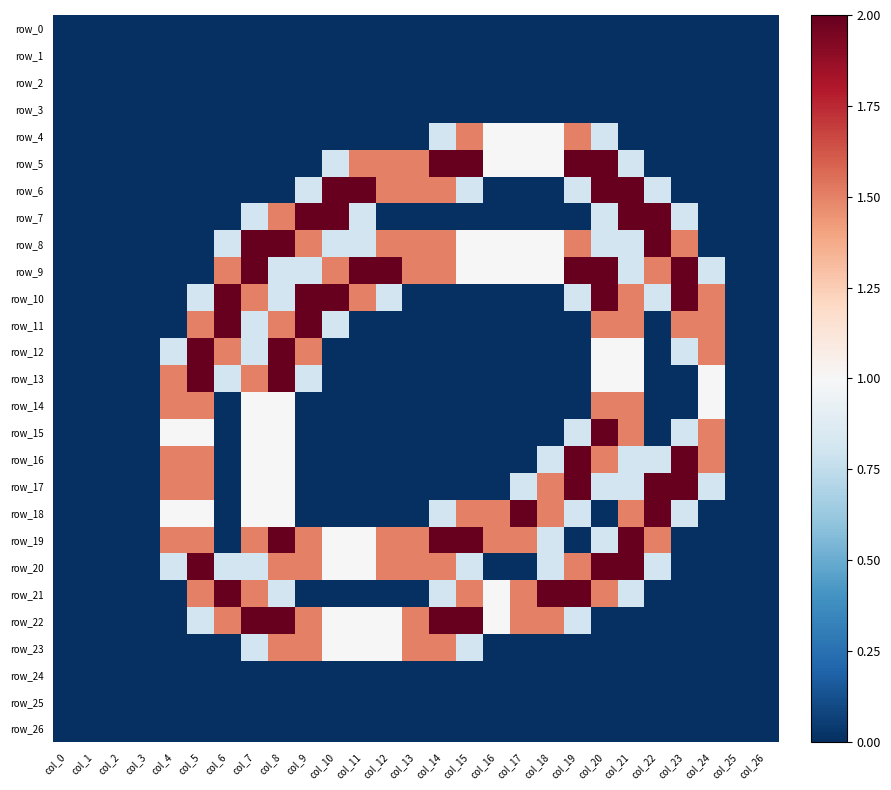

Reading right to left, extract all data points from this chart.

row_0: col_26=0.0	col_25=0.0	col_24=0.0	col_23=0.0	col_22=0.0	col_21=0.0	col_20=0.0	col_19=0.0	col_18=0.0	col_17=0.0	col_16=0.0	col_15=0.0	col_14=0.0	col_13=0.0	col_12=0.0	col_11=0.0	col_10=0.0	col_9=0.0	col_8=0.0	col_7=0.0	col_6=0.0	col_5=0.0	col_4=0.0	col_3=0.0	col_2=0.0	col_1=0.0	col_0=0.0
row_1: col_26=0.0	col_25=0.0	col_24=0.0	col_23=0.0	col_22=0.0	col_21=0.0	col_20=0.0	col_19=0.0	col_18=0.0	col_17=0.0	col_16=0.0	col_15=0.0	col_14=0.0	col_13=0.0	col_12=0.0	col_11=0.0	col_10=0.0	col_9=0.0	col_8=0.0	col_7=0.0	col_6=0.0	col_5=0.0	col_4=0.0	col_3=0.0	col_2=0.0	col_1=0.0	col_0=0.0
row_2: col_26=0.0	col_25=0.0	col_24=0.0	col_23=0.0	col_22=0.0	col_21=0.0	col_20=0.0	col_19=0.0	col_18=0.0	col_17=0.0	col_16=0.0	col_15=0.0	col_14=0.0	col_13=0.0	col_12=0.0	col_11=0.0	col_10=0.0	col_9=0.0	col_8=0.0	col_7=0.0	col_6=0.0	col_5=0.0	col_4=0.0	col_3=0.0	col_2=0.0	col_1=0.0	col_0=0.0
row_3: col_26=0.0	col_25=0.0	col_24=0.0	col_23=0.0	col_22=0.0	col_21=0.0	col_20=0.0	col_19=0.0	col_18=0.0	col_17=0.0	col_16=0.0	col_15=0.0	col_14=0.0	col_13=0.0	col_12=0.0	col_11=0.0	col_10=0.0	col_9=0.0	col_8=0.0	col_7=0.0	col_6=0.0	col_5=0.0	col_4=0.0	col_3=0.0	col_2=0.0	col_1=0.0	col_0=0.0
row_4: col_26=0.0	col_25=0.0	col_24=0.0	col_23=0.0	col_22=0.0	col_21=0.0	col_20=0.8	col_19=1.5	col_18=1.0	col_17=1.0	col_16=1.0	col_15=1.5	col_14=0.8	col_13=0.0	col_12=0.0	col_11=0.0	col_10=0.0	col_9=0.0	col_8=0.0	col_7=0.0	col_6=0.0	col_5=0.0	col_4=0.0	col_3=0.0	col_2=0.0	col_1=0.0	col_0=0.0
row_5: col_26=0.0	col_25=0.0	col_24=0.0	col_23=0.0	col_22=0.0	col_21=0.8	col_20=2.0	col_19=2.0	col_18=1.0	col_17=1.0	col_16=1.0	col_15=2.0	col_14=2.0	col_13=1.5	col_12=1.5	col_11=1.5	col_10=0.8	col_9=0.0	col_8=0.0	col_7=0.0	col_6=0.0	col_5=0.0	col_4=0.0	col_3=0.0	col_2=0.0	col_1=0.0	col_0=0.0
row_6: col_26=0.0	col_25=0.0	col_24=0.0	col_23=0.0	col_22=0.8	col_21=2.0	col_20=2.0	col_19=0.8	col_18=0.0	col_17=0.0	col_16=0.0	col_15=0.8	col_14=1.5	col_13=1.5	col_12=1.5	col_11=2.0	col_10=2.0	col_9=0.8	col_8=0.0	col_7=0.0	col_6=0.0	col_5=0.0	col_4=0.0	col_3=0.0	col_2=0.0	col_1=0.0	col_0=0.0
row_7: col_26=0.0	col_25=0.0	col_24=0.0	col_23=0.8	col_22=2.0	col_21=2.0	col_20=0.8	col_19=0.0	col_18=0.0	col_17=0.0	col_16=0.0	col_15=0.0	col_14=0.0	col_13=0.0	col_12=0.0	col_11=0.8	col_10=2.0	col_9=2.0	col_8=1.5	col_7=0.8	col_6=0.0	col_5=0.0	col_4=0.0	col_3=0.0	col_2=0.0	col_1=0.0	col_0=0.0
row_8: col_26=0.0	col_25=0.0	col_24=0.0	col_23=1.5	col_22=2.0	col_21=0.8	col_20=0.8	col_19=1.5	col_18=1.0	col_17=1.0	col_16=1.0	col_15=1.0	col_14=1.5	col_13=1.5	col_12=1.5	col_11=0.8	col_10=0.8	col_9=1.5	col_8=2.0	col_7=2.0	col_6=0.8	col_5=0.0	col_4=0.0	col_3=0.0	col_2=0.0	col_1=0.0	col_0=0.0
row_9: col_26=0.0	col_25=0.0	col_24=0.8	col_23=2.0	col_22=1.5	col_21=0.8	col_20=2.0	col_19=2.0	col_18=1.0	col_17=1.0	col_16=1.0	col_15=1.0	col_14=1.5	col_13=1.5	col_12=2.0	col_11=2.0	col_10=1.5	col_9=0.8	col_8=0.8	col_7=2.0	col_6=1.5	col_5=0.0	col_4=0.0	col_3=0.0	col_2=0.0	col_1=0.0	col_0=0.0
row_10: col_26=0.0	col_25=0.0	col_24=1.5	col_23=2.0	col_22=0.8	col_21=1.5	col_20=2.0	col_19=0.8	col_18=0.0	col_17=0.0	col_16=0.0	col_15=0.0	col_14=0.0	col_13=0.0	col_12=0.8	col_11=1.5	col_10=2.0	col_9=2.0	col_8=0.8	col_7=1.5	col_6=2.0	col_5=0.8	col_4=0.0	col_3=0.0	col_2=0.0	col_1=0.0	col_0=0.0
row_11: col_26=0.0	col_25=0.0	col_24=1.5	col_23=1.5	col_22=0.0	col_21=1.5	col_20=1.5	col_19=0.0	col_18=0.0	col_17=0.0	col_16=0.0	col_15=0.0	col_14=0.0	col_13=0.0	col_12=0.0	col_11=0.0	col_10=0.8	col_9=2.0	col_8=1.5	col_7=0.8	col_6=2.0	col_5=1.5	col_4=0.0	col_3=0.0	col_2=0.0	col_1=0.0	col_0=0.0
row_12: col_26=0.0	col_25=0.0	col_24=1.5	col_23=0.8	col_22=0.0	col_21=1.0	col_20=1.0	col_19=0.0	col_18=0.0	col_17=0.0	col_16=0.0	col_15=0.0	col_14=0.0	col_13=0.0	col_12=0.0	col_11=0.0	col_10=0.0	col_9=1.5	col_8=2.0	col_7=0.8	col_6=1.5	col_5=2.0	col_4=0.8	col_3=0.0	col_2=0.0	col_1=0.0	col_0=0.0
row_13: col_26=0.0	col_25=0.0	col_24=1.0	col_23=0.0	col_22=0.0	col_21=1.0	col_20=1.0	col_19=0.0	col_18=0.0	col_17=0.0	col_16=0.0	col_15=0.0	col_14=0.0	col_13=0.0	col_12=0.0	col_11=0.0	col_10=0.0	col_9=0.8	col_8=2.0	col_7=1.5	col_6=0.8	col_5=2.0	col_4=1.5	col_3=0.0	col_2=0.0	col_1=0.0	col_0=0.0
row_14: col_26=0.0	col_25=0.0	col_24=1.0	col_23=0.0	col_22=0.0	col_21=1.5	col_20=1.5	col_19=0.0	col_18=0.0	col_17=0.0	col_16=0.0	col_15=0.0	col_14=0.0	col_13=0.0	col_12=0.0	col_11=0.0	col_10=0.0	col_9=0.0	col_8=1.0	col_7=1.0	col_6=0.0	col_5=1.5	col_4=1.5	col_3=0.0	col_2=0.0	col_1=0.0	col_0=0.0
row_15: col_26=0.0	col_25=0.0	col_24=1.5	col_23=0.8	col_22=0.0	col_21=1.5	col_20=2.0	col_19=0.8	col_18=0.0	col_17=0.0	col_16=0.0	col_15=0.0	col_14=0.0	col_13=0.0	col_12=0.0	col_11=0.0	col_10=0.0	col_9=0.0	col_8=1.0	col_7=1.0	col_6=0.0	col_5=1.0	col_4=1.0	col_3=0.0	col_2=0.0	col_1=0.0	col_0=0.0
row_16: col_26=0.0	col_25=0.0	col_24=1.5	col_23=2.0	col_22=0.8	col_21=0.8	col_20=1.5	col_19=2.0	col_18=0.8	col_17=0.0	col_16=0.0	col_15=0.0	col_14=0.0	col_13=0.0	col_12=0.0	col_11=0.0	col_10=0.0	col_9=0.0	col_8=1.0	col_7=1.0	col_6=0.0	col_5=1.5	col_4=1.5	col_3=0.0	col_2=0.0	col_1=0.0	col_0=0.0
row_17: col_26=0.0	col_25=0.0	col_24=0.8	col_23=2.0	col_22=2.0	col_21=0.8	col_20=0.8	col_19=2.0	col_18=1.5	col_17=0.8	col_16=0.0	col_15=0.0	col_14=0.0	col_13=0.0	col_12=0.0	col_11=0.0	col_10=0.0	col_9=0.0	col_8=1.0	col_7=1.0	col_6=0.0	col_5=1.5	col_4=1.5	col_3=0.0	col_2=0.0	col_1=0.0	col_0=0.0
row_18: col_26=0.0	col_25=0.0	col_24=0.0	col_23=0.8	col_22=2.0	col_21=1.5	col_20=0.0	col_19=0.8	col_18=1.5	col_17=2.0	col_16=1.5	col_15=1.5	col_14=0.8	col_13=0.0	col_12=0.0	col_11=0.0	col_10=0.0	col_9=0.0	col_8=1.0	col_7=1.0	col_6=0.0	col_5=1.0	col_4=1.0	col_3=0.0	col_2=0.0	col_1=0.0	col_0=0.0
row_19: col_26=0.0	col_25=0.0	col_24=0.0	col_23=0.0	col_22=1.5	col_21=2.0	col_20=0.8	col_19=0.0	col_18=0.8	col_17=1.5	col_16=1.5	col_15=2.0	col_14=2.0	col_13=1.5	col_12=1.5	col_11=1.0	col_10=1.0	col_9=1.5	col_8=2.0	col_7=1.5	col_6=0.0	col_5=1.5	col_4=1.5	col_3=0.0	col_2=0.0	col_1=0.0	col_0=0.0
row_20: col_26=0.0	col_25=0.0	col_24=0.0	col_23=0.0	col_22=0.8	col_21=2.0	col_20=2.0	col_19=1.5	col_18=0.8	col_17=0.0	col_16=0.0	col_15=0.8	col_14=1.5	col_13=1.5	col_12=1.5	col_11=1.0	col_10=1.0	col_9=1.5	col_8=1.5	col_7=0.8	col_6=0.8	col_5=2.0	col_4=0.8	col_3=0.0	col_2=0.0	col_1=0.0	col_0=0.0
row_21: col_26=0.0	col_25=0.0	col_24=0.0	col_23=0.0	col_22=0.0	col_21=0.8	col_20=1.5	col_19=2.0	col_18=2.0	col_17=1.5	col_16=1.0	col_15=1.5	col_14=0.8	col_13=0.0	col_12=0.0	col_11=0.0	col_10=0.0	col_9=0.0	col_8=0.8	col_7=1.5	col_6=2.0	col_5=1.5	col_4=0.0	col_3=0.0	col_2=0.0	col_1=0.0	col_0=0.0
row_22: col_26=0.0	col_25=0.0	col_24=0.0	col_23=0.0	col_22=0.0	col_21=0.0	col_20=0.0	col_19=0.8	col_18=1.5	col_17=1.5	col_16=1.0	col_15=2.0	col_14=2.0	col_13=1.5	col_12=1.0	col_11=1.0	col_10=1.0	col_9=1.5	col_8=2.0	col_7=2.0	col_6=1.5	col_5=0.8	col_4=0.0	col_3=0.0	col_2=0.0	col_1=0.0	col_0=0.0
row_23: col_26=0.0	col_25=0.0	col_24=0.0	col_23=0.0	col_22=0.0	col_21=0.0	col_20=0.0	col_19=0.0	col_18=0.0	col_17=0.0	col_16=0.0	col_15=0.8	col_14=1.5	col_13=1.5	col_12=1.0	col_11=1.0	col_10=1.0	col_9=1.5	col_8=1.5	col_7=0.8	col_6=0.0	col_5=0.0	col_4=0.0	col_3=0.0	col_2=0.0	col_1=0.0	col_0=0.0
row_24: col_26=0.0	col_25=0.0	col_24=0.0	col_23=0.0	col_22=0.0	col_21=0.0	col_20=0.0	col_19=0.0	col_18=0.0	col_17=0.0	col_16=0.0	col_15=0.0	col_14=0.0	col_13=0.0	col_12=0.0	col_11=0.0	col_10=0.0	col_9=0.0	col_8=0.0	col_7=0.0	col_6=0.0	col_5=0.0	col_4=0.0	col_3=0.0	col_2=0.0	col_1=0.0	col_0=0.0
row_25: col_26=0.0	col_25=0.0	col_24=0.0	col_23=0.0	col_22=0.0	col_21=0.0	col_20=0.0	col_19=0.0	col_18=0.0	col_17=0.0	col_16=0.0	col_15=0.0	col_14=0.0	col_13=0.0	col_12=0.0	col_11=0.0	col_10=0.0	col_9=0.0	col_8=0.0	col_7=0.0	col_6=0.0	col_5=0.0	col_4=0.0	col_3=0.0	col_2=0.0	col_1=0.0	col_0=0.0
row_26: col_26=0.0	col_25=0.0	col_24=0.0	col_23=0.0	col_22=0.0	col_21=0.0	col_20=0.0	col_19=0.0	col_18=0.0	col_17=0.0	col_16=0.0	col_15=0.0	col_14=0.0	col_13=0.0	col_12=0.0	col_11=0.0	col_10=0.0	col_9=0.0	col_8=0.0	col_7=0.0	col_6=0.0	col_5=0.0	col_4=0.0	col_3=0.0	col_2=0.0	col_1=0.0	col_0=0.0